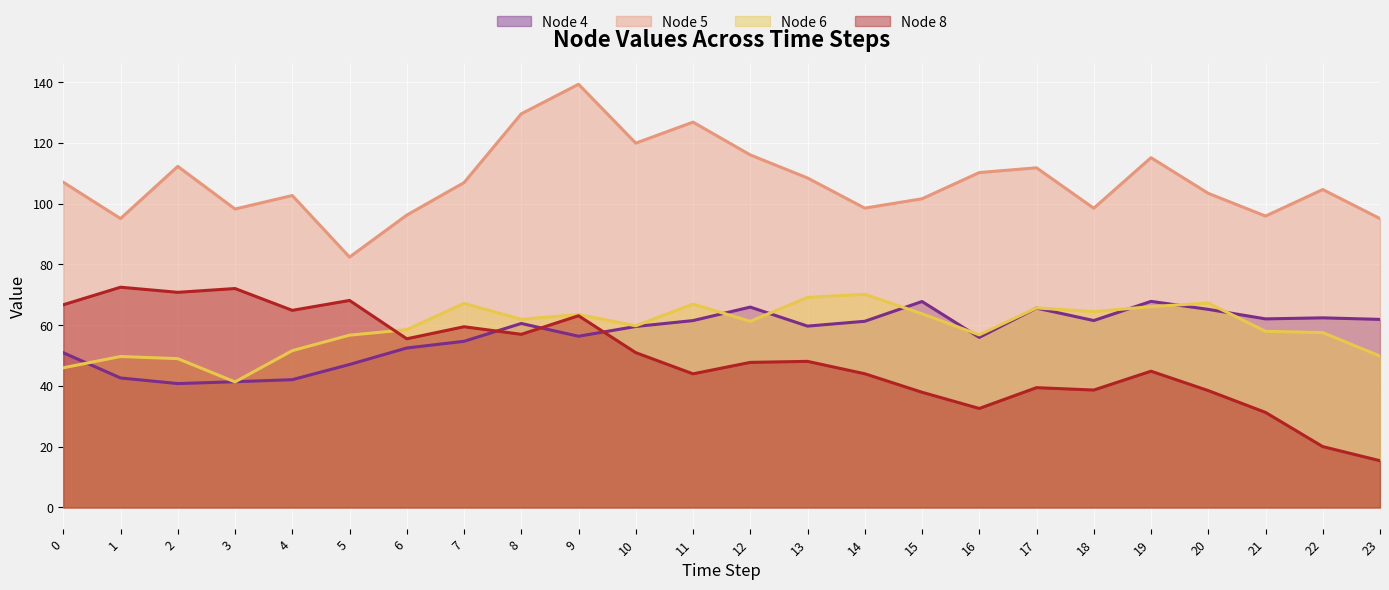

How many values in the Node 4 series are below 60?

12